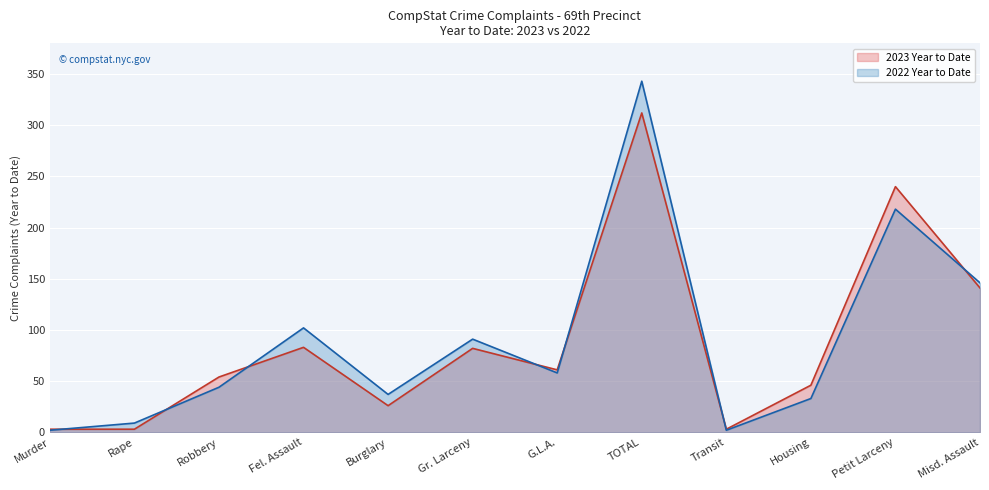

What is the sum of all 2023 Year to Date values?

1054